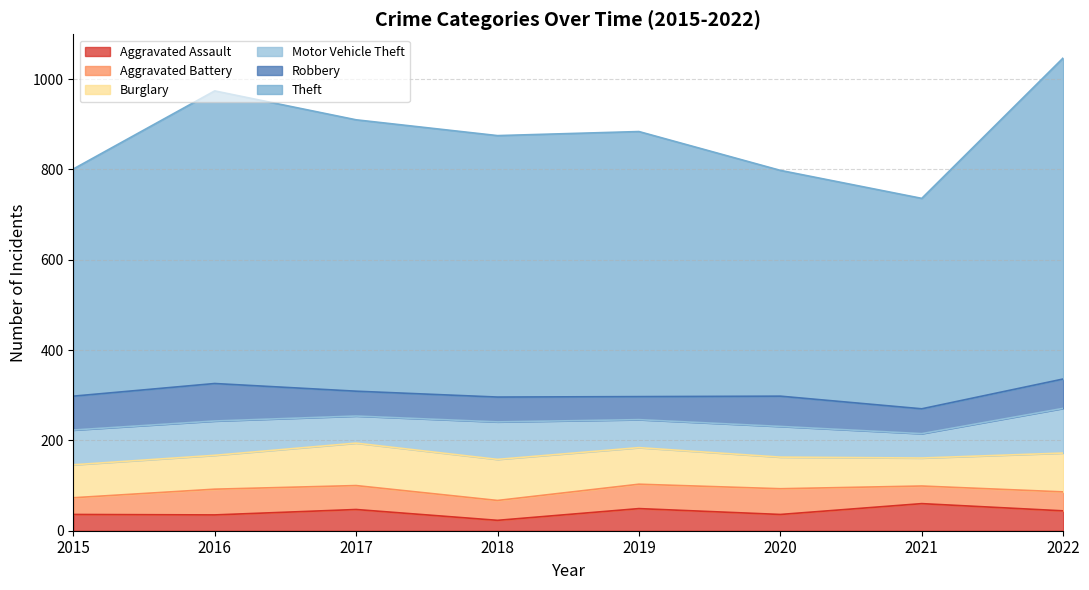

At which label does Aggravated Battery reach its minimum?

2015